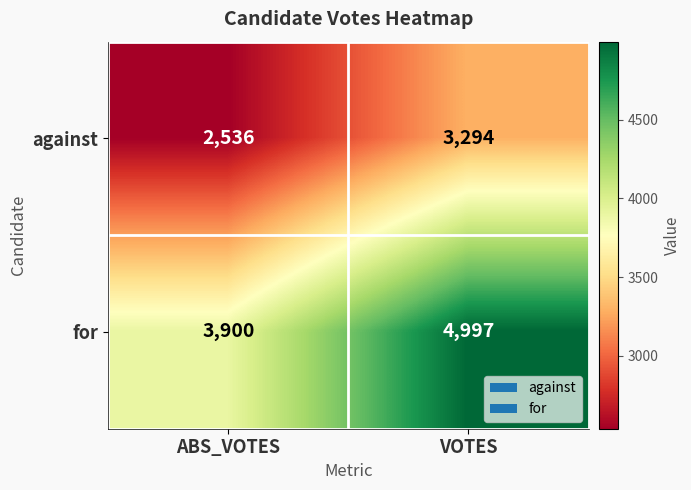

At which category is the sum across all series the highest?

VOTES